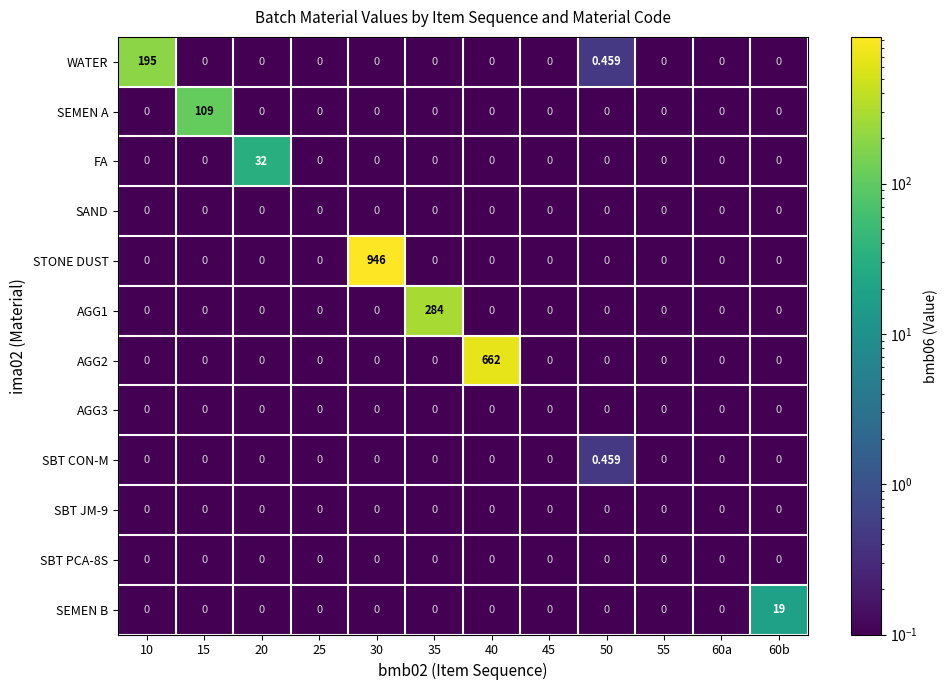

Which series has the widest spread of values?

STONE DUST